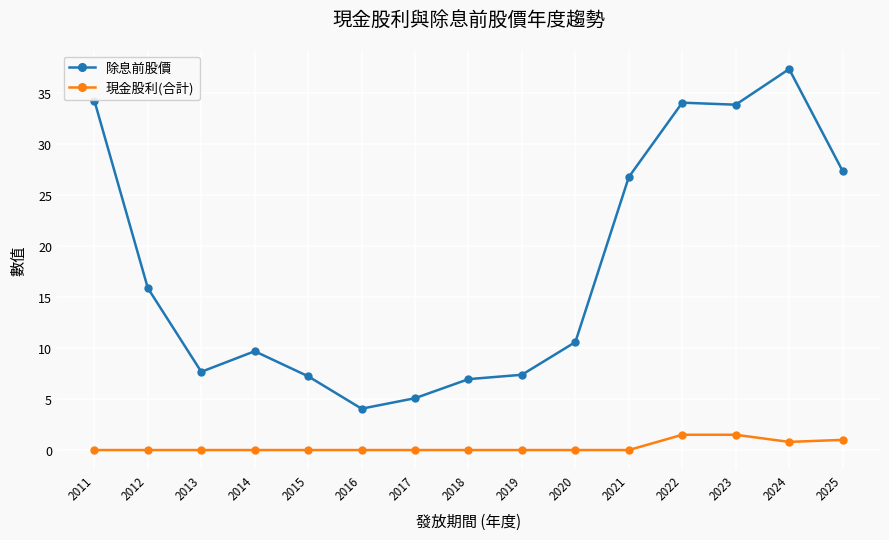

True or false: 除息前股價 and 現金股利(合計) intersect in this chart.

False